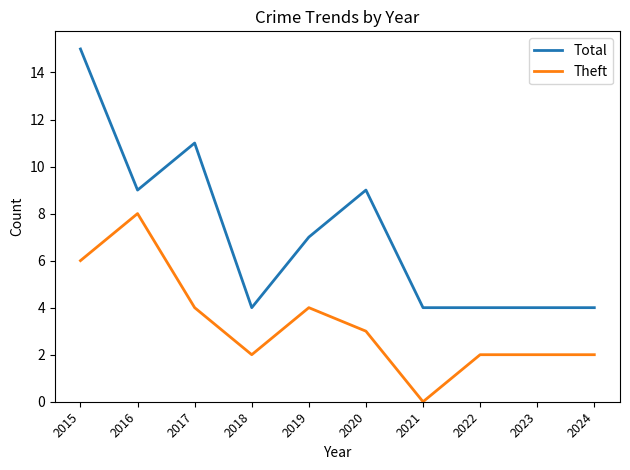

What is the difference between the maximum and minimum values in the Total series?

11